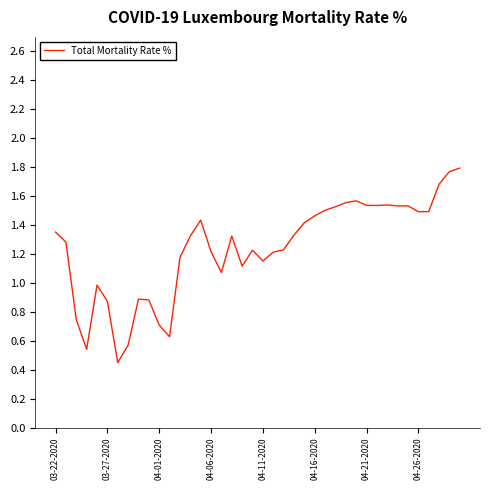

Does the chart have visible grid lines?

No